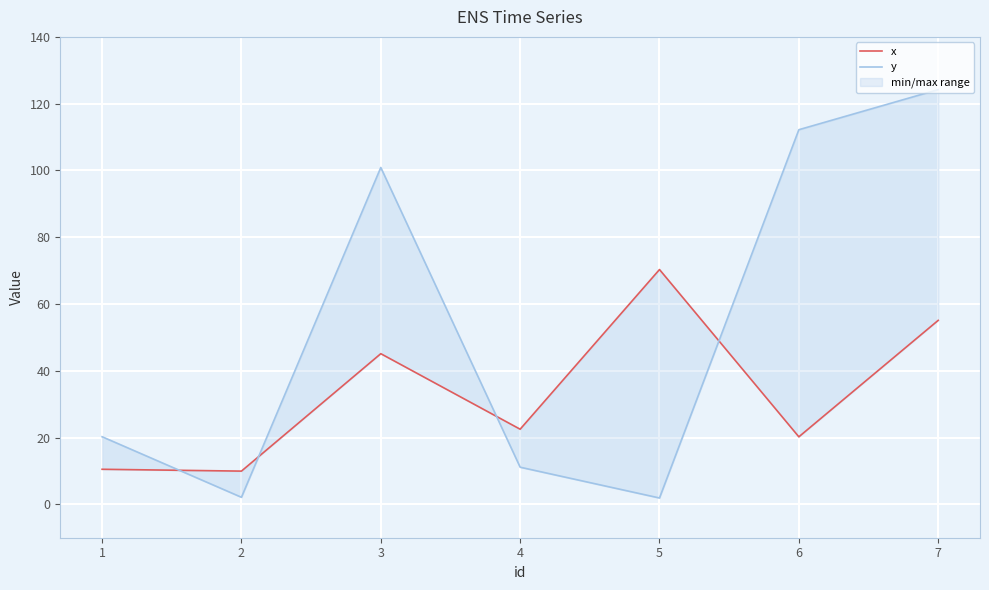

Where do x and y first cross each other?

1 and 2